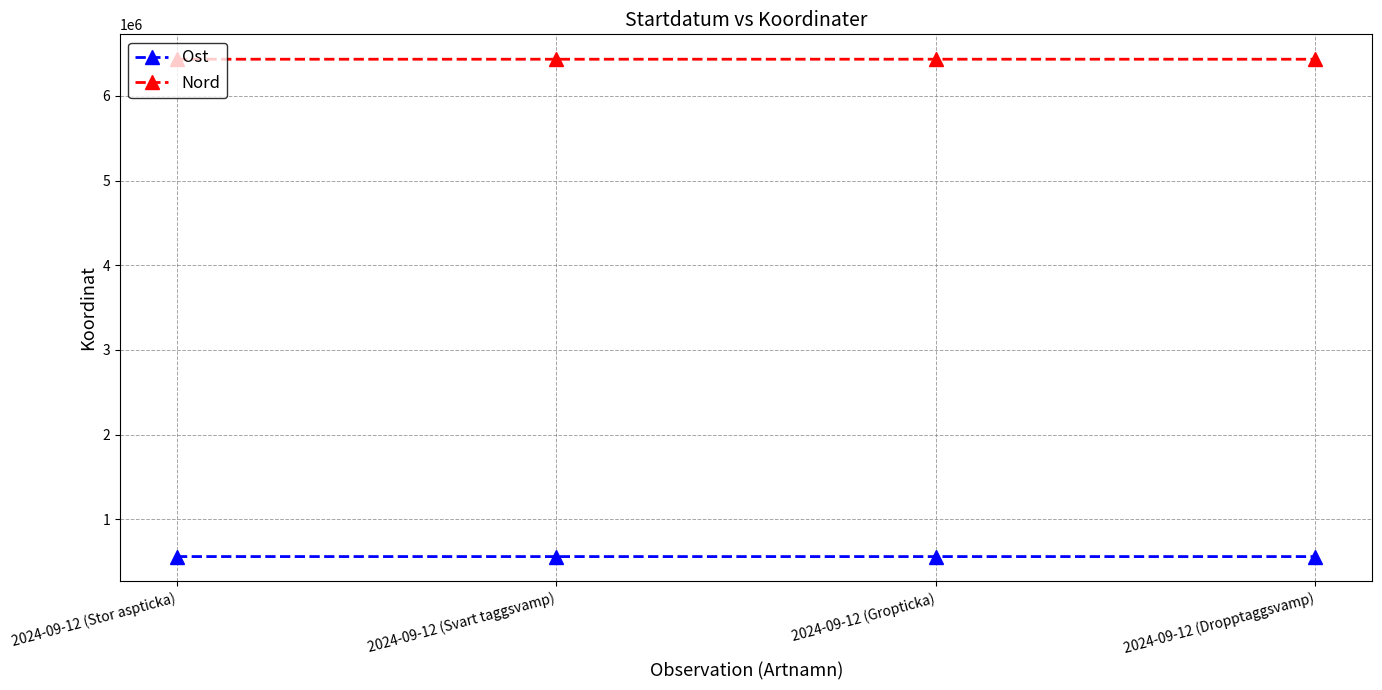

Does the chart display data point markers on the line(s)?

Yes